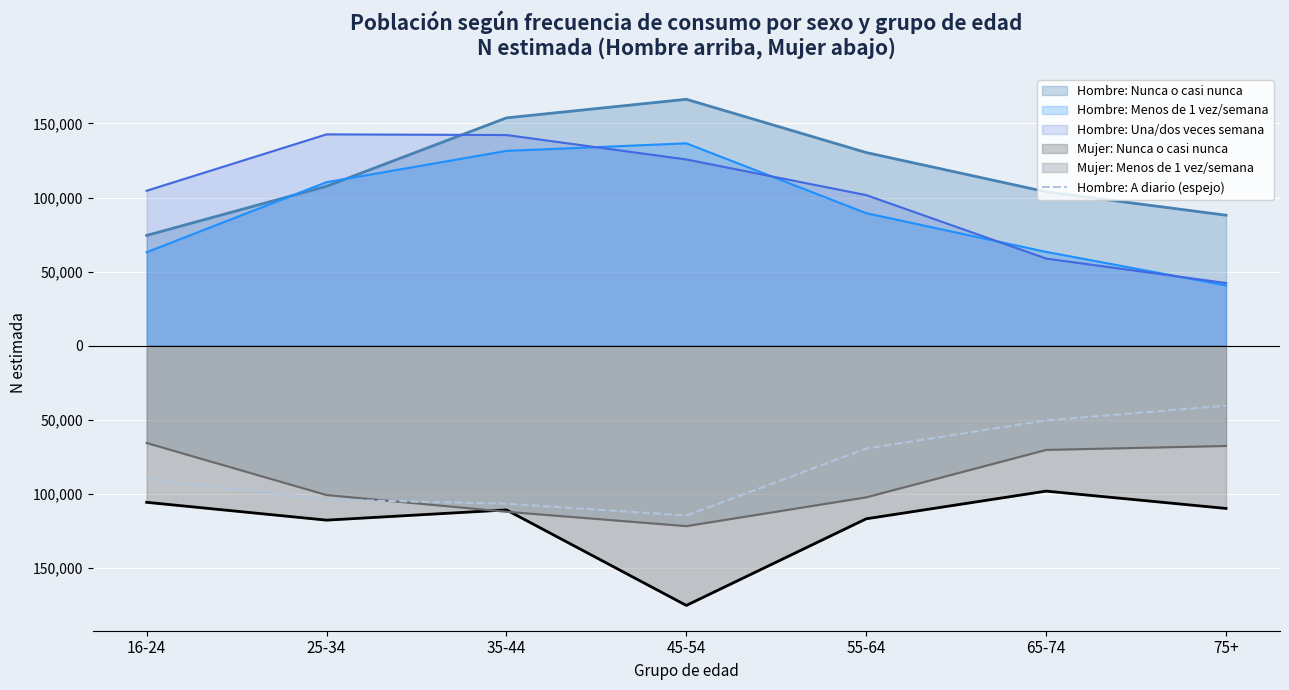

Is it true that the value at 65-74 is -50360?

True